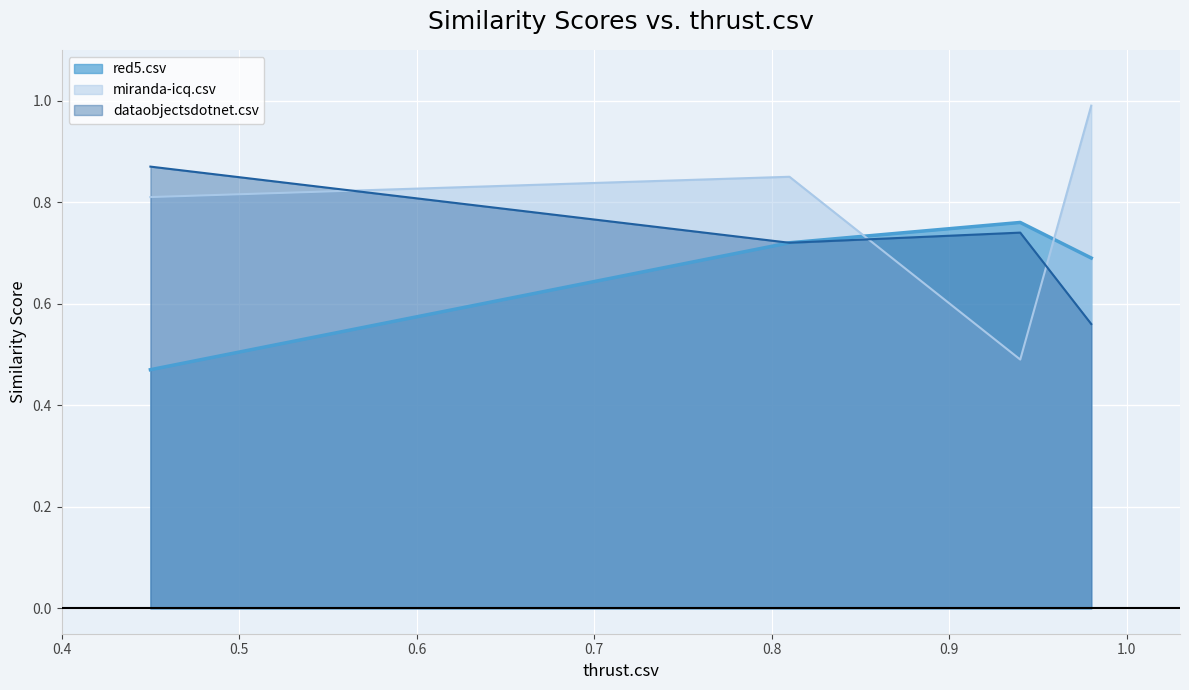

What is the maximum value shown in the chart?

1.0